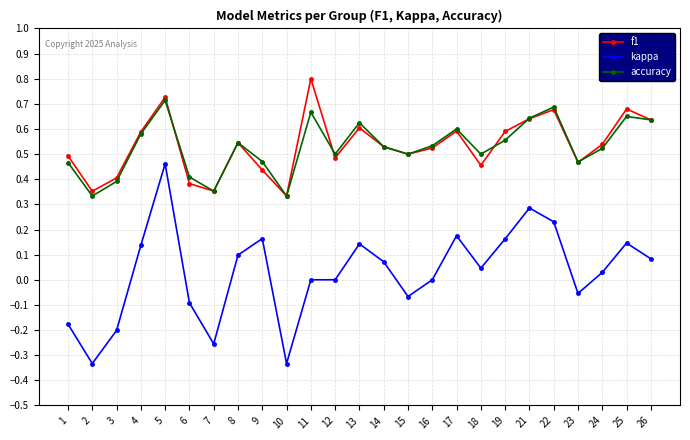

Which series has the widest spread of values?

kappa